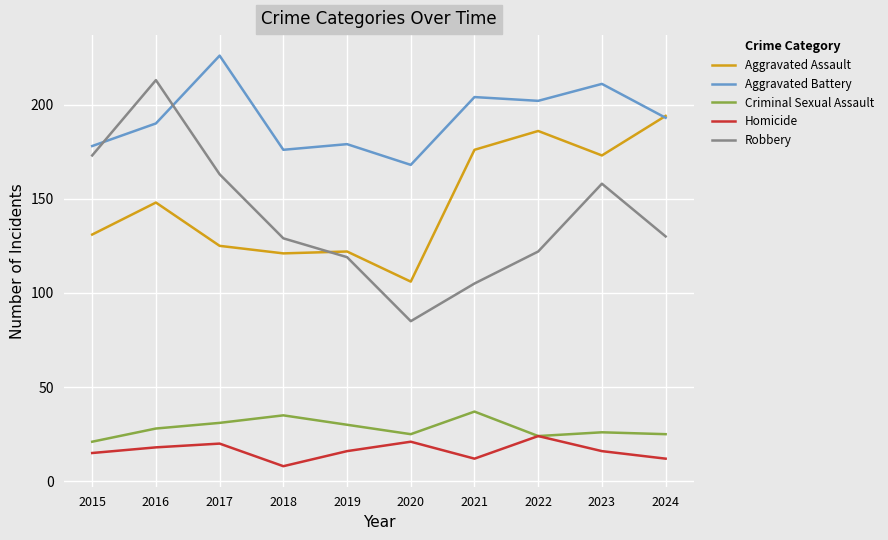

What is the sum of all Homicide values?

162